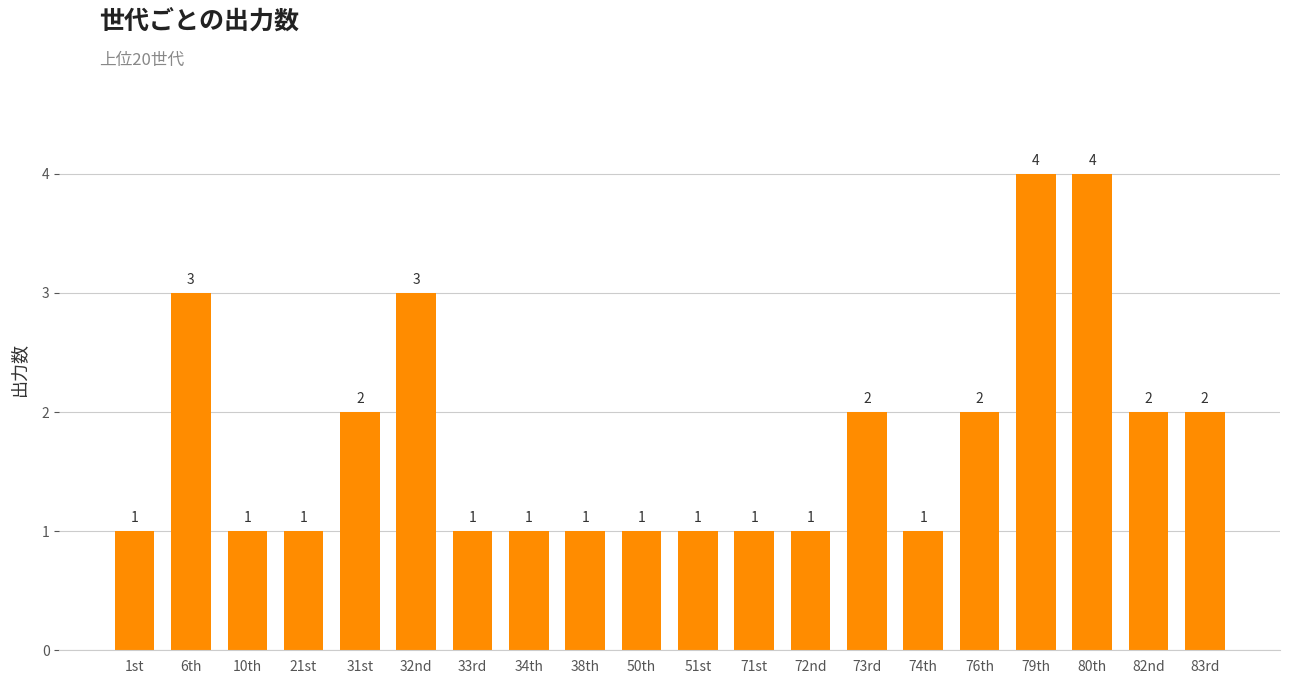

What is the difference between the second highest and second lowest values?

3